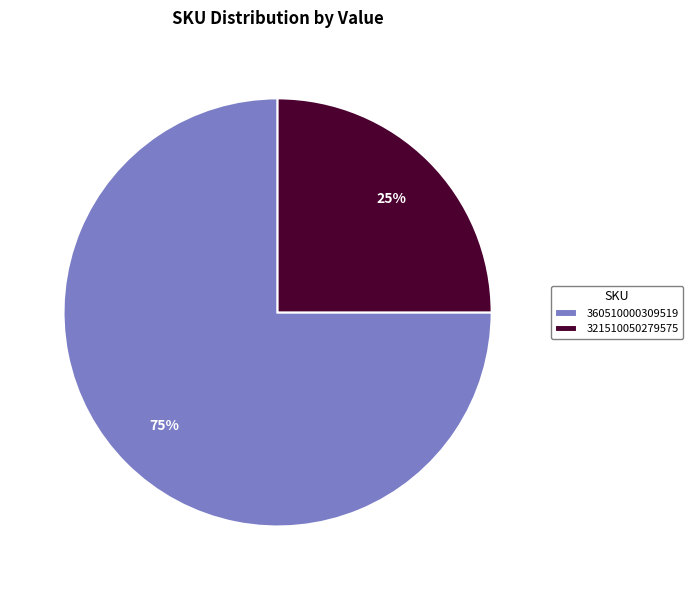

How many segments does this pie chart have?

2